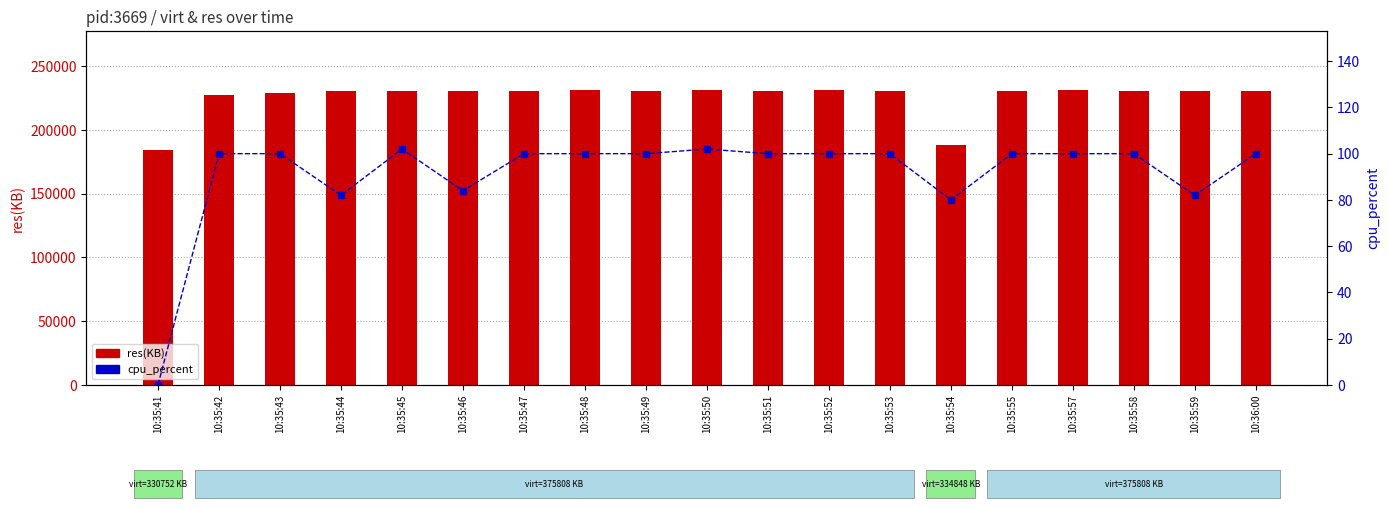

What is the label of the 3rd bar from the left?

10:35:43